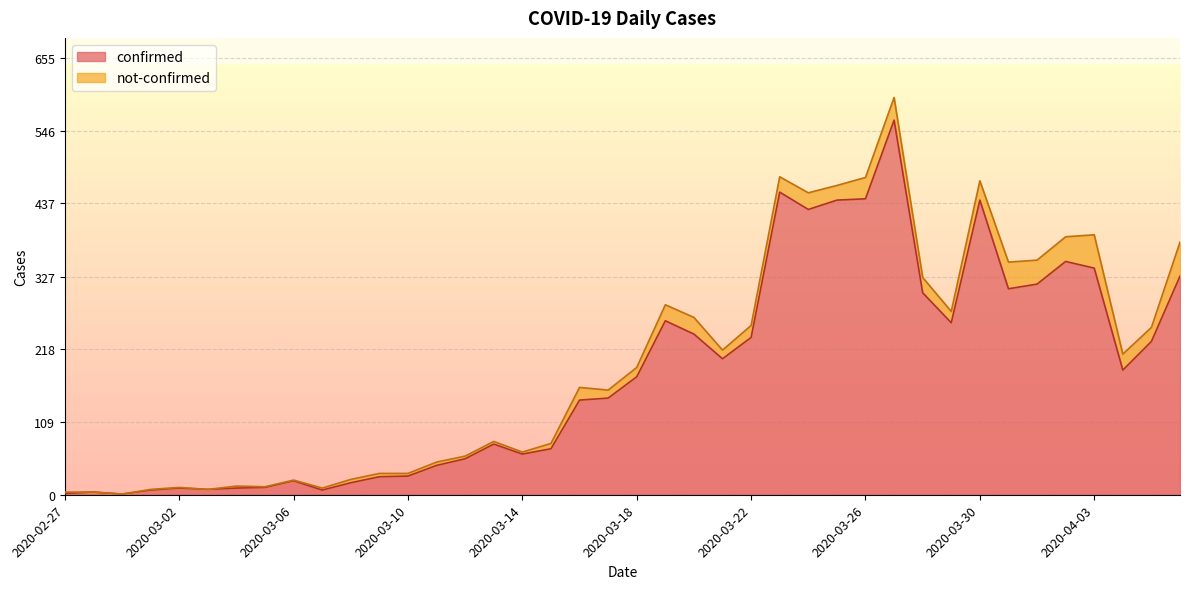

Reading right to left, extract all data points from this chart.

328	230	187	340	350	316	309	442	258	303	562	444	442	428	454	236	204	241	261	177	145	142	69	61	76	54	44	28	27	18	7	21	11	10	8	10	7	1	4	2